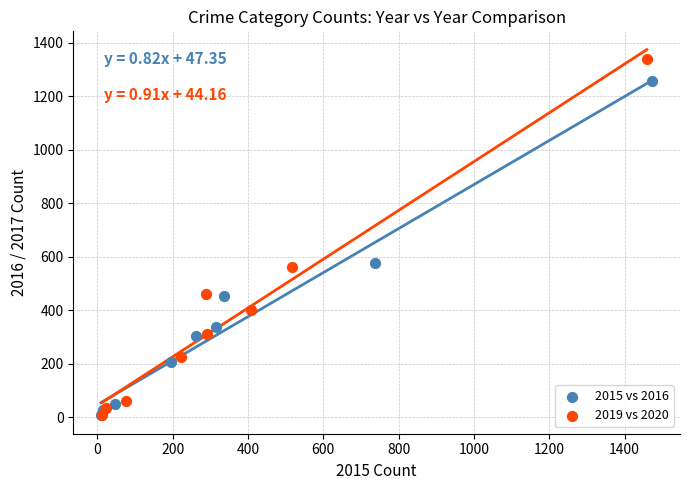

Which series has the largest Y range (max minus min)?

2019 vs 2020